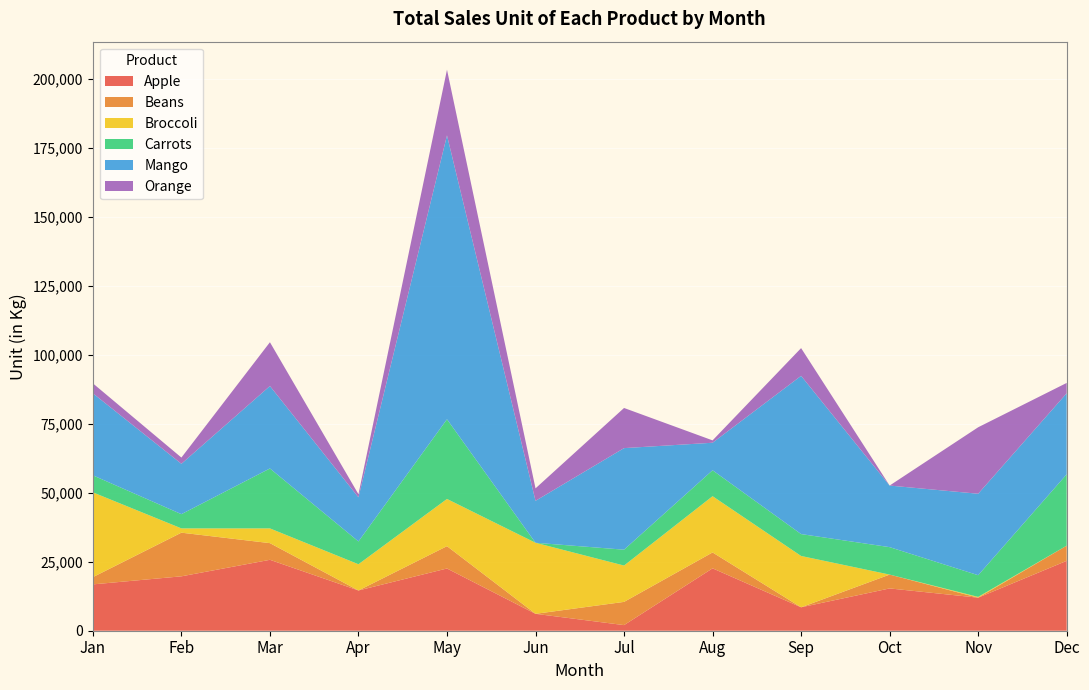

Reading left to right, extract all data points from this chart.

Apple: 16794	19715	25702	14586	22557	6126	2034	22611	8489	15331	11978	25334
Beans: 2626	15823	6045	0	8096	0	8416	5761	0	5015	0	5499
Broccoli: 30732	1557	5341	9508	17104	25752	13170	20386	18605	0	284	0
Carrots: 6173	5154	21722	8266	28887	0	5751	9397	7933	9949	7857	25856
Mango: 29728	18257	29887	16001	102905	15208	36816	9980	57358	22320	29530	29384
Orange: 3610	2256	15869	1113	23790	4514	14548	859	10048	0	24091	3740